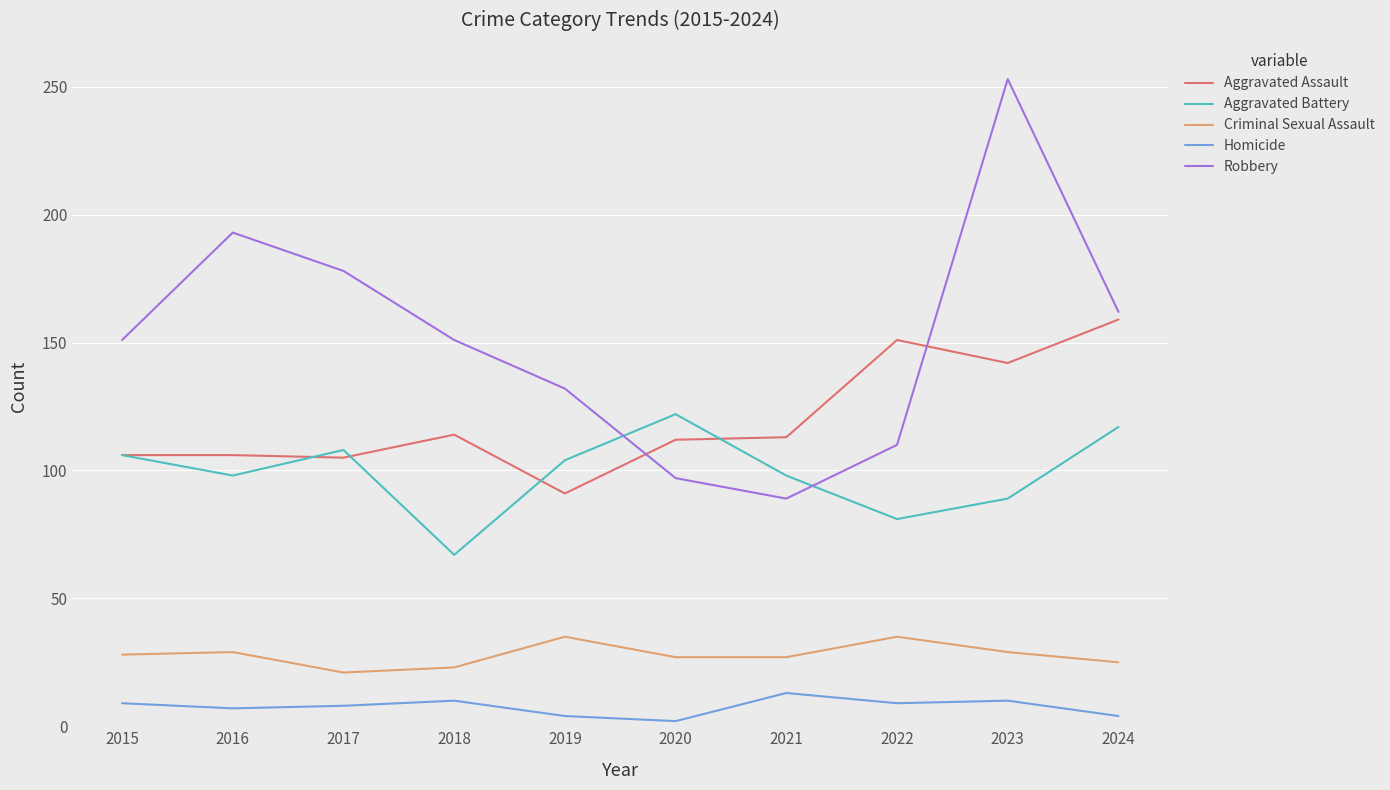

Which series has the largest total across all categories?

Robbery